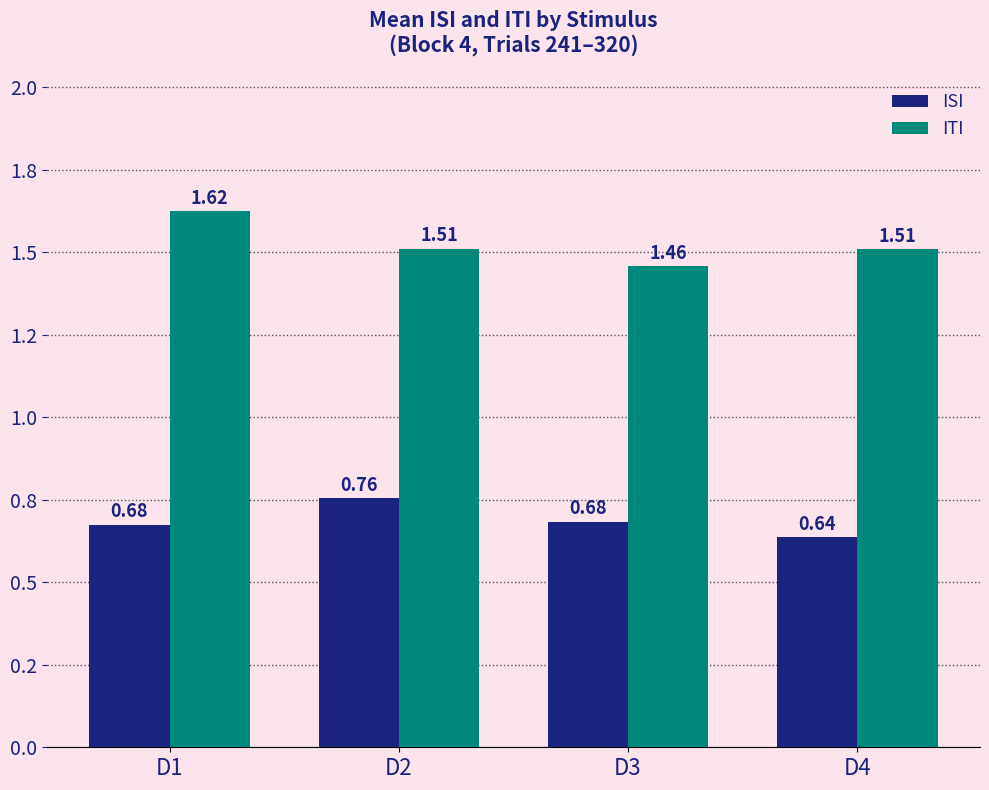

What is the difference between the maximum and minimum values in the ISI series?

0.1